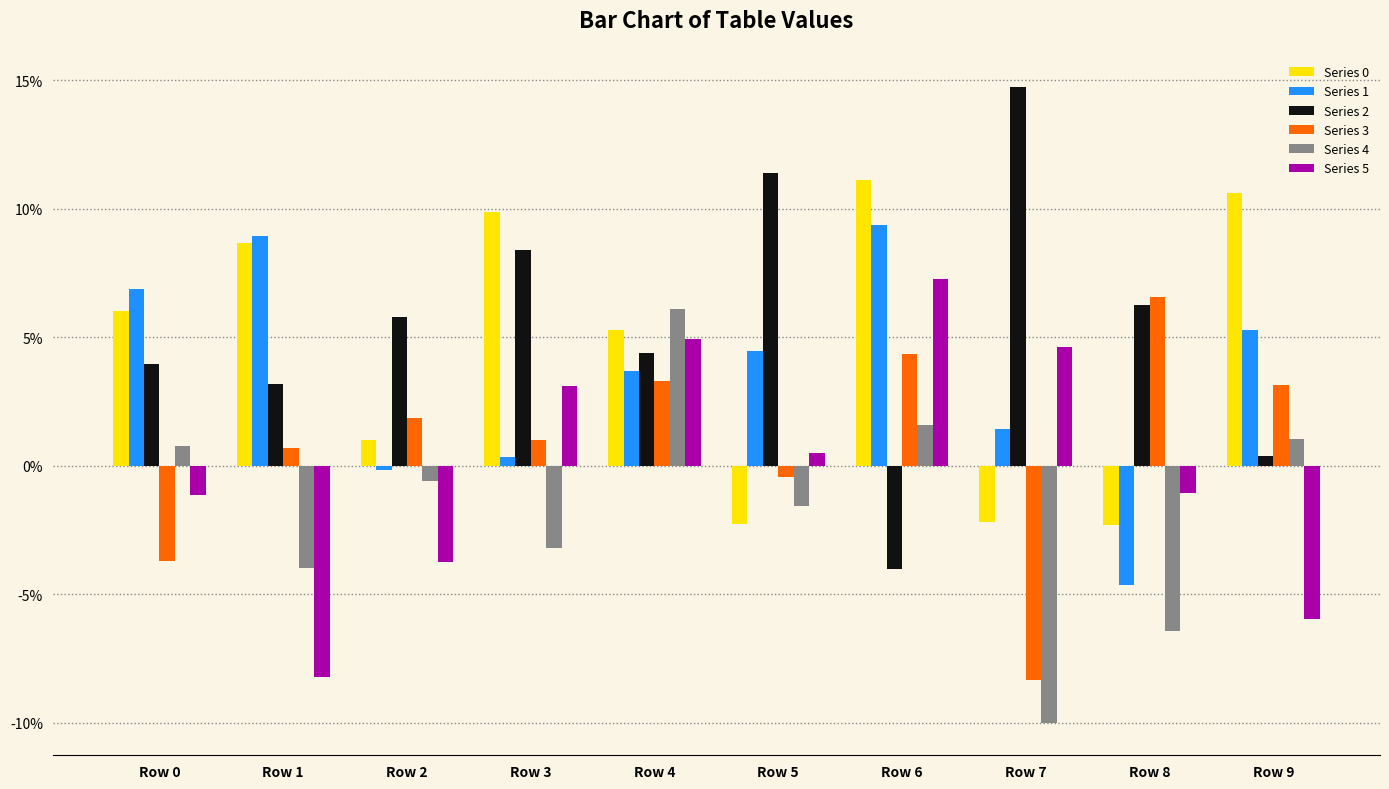

The value of Series 4 at Row 3 is -0.0. True or false?

False